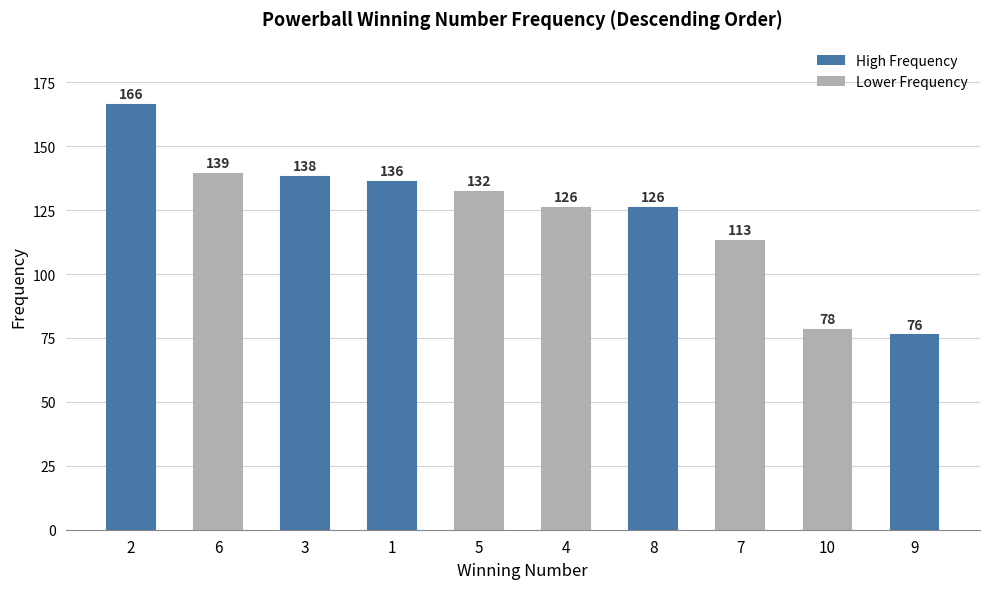

Is it true that the value at 10 is 109?

False